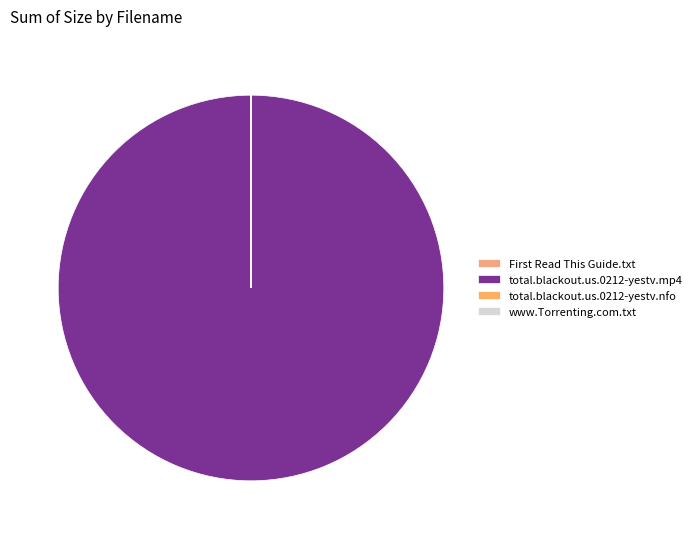

Rank the categories by value from lowest to highest.

total.blackout.us.0212-yestv.nfo, First Read This Guide.txt, www.Torrenting.com.txt, total.blackout.us.0212-yestv.mp4